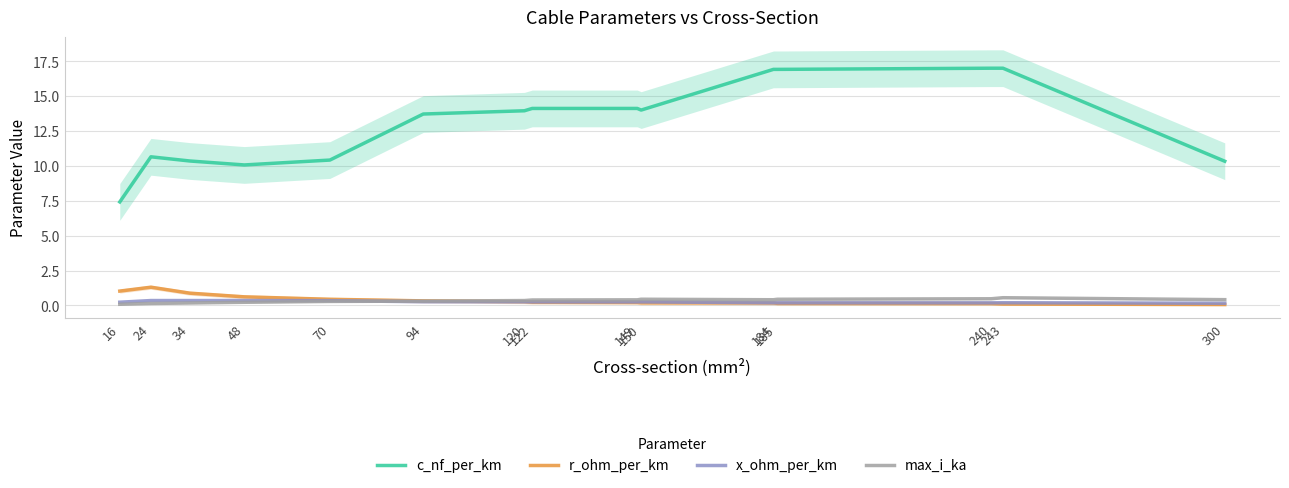

Which category has the lowest value across all series?

300